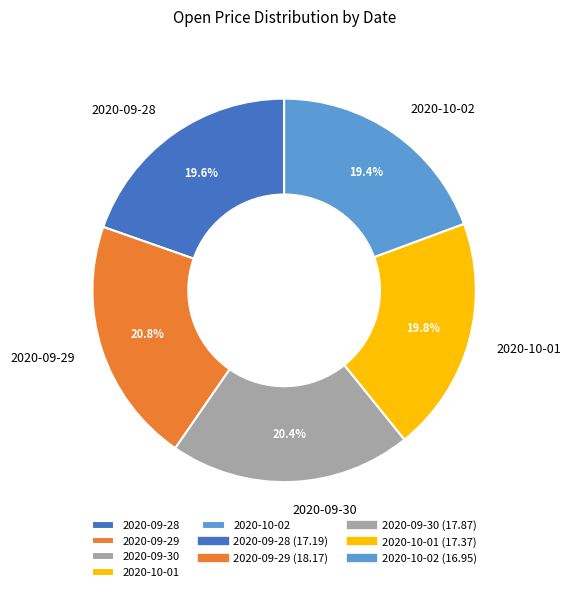

Approximately how many times larger is the value at 2020-09-30 compared to 2020-10-02?

1.1